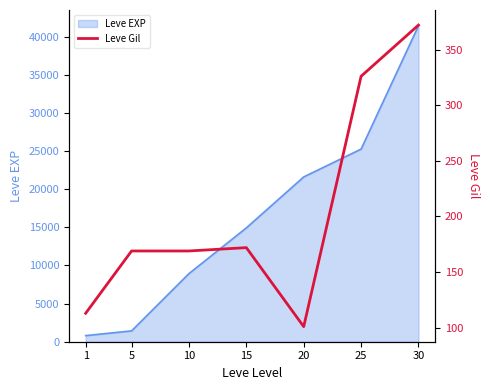

Approximately how many times larger is the value at 15 compared to 30?

0.5